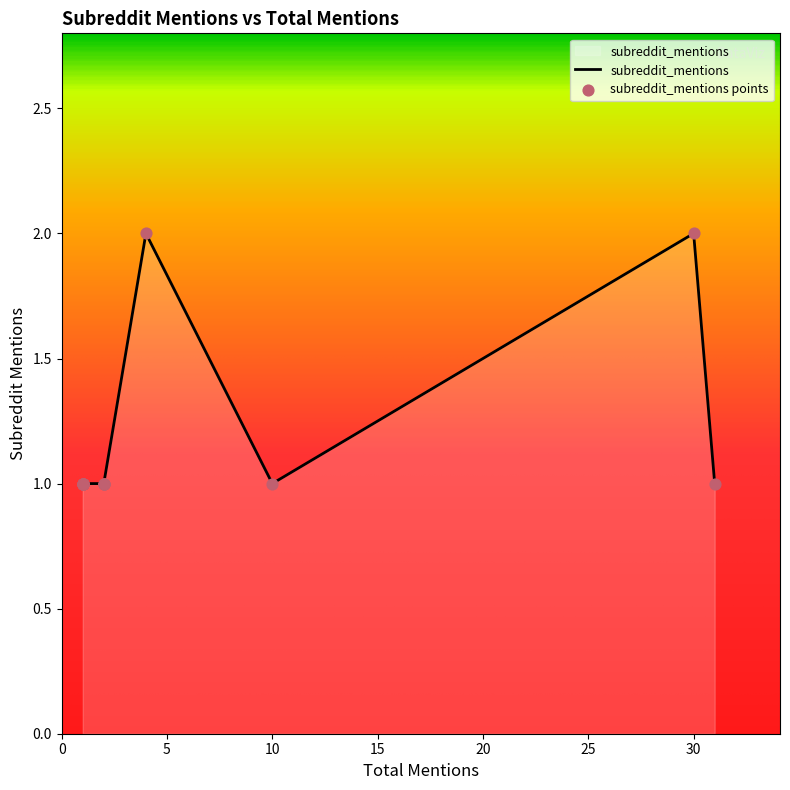

What is the ratio of the value at 2 to the value at 10?

1.0